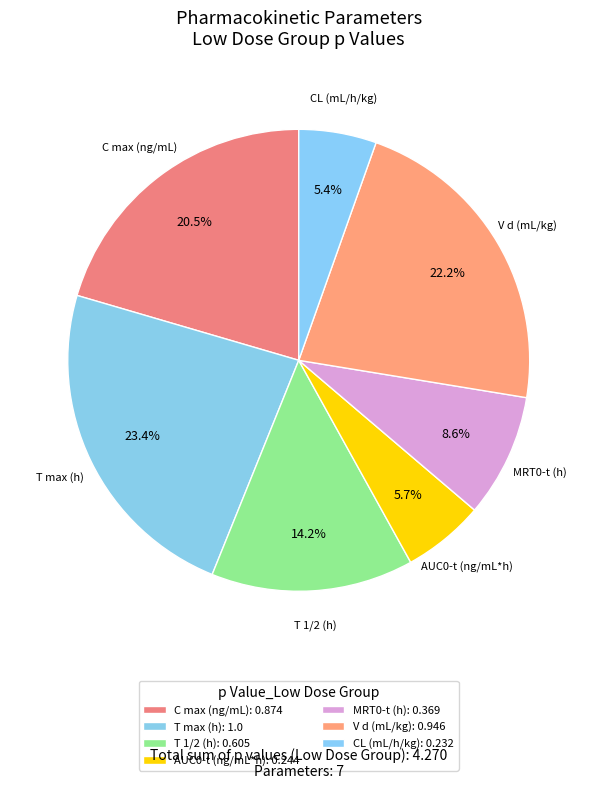

Combined, what portion of the pie is CL (mL/h/kg) and C max (ng/mL)?

25.9%